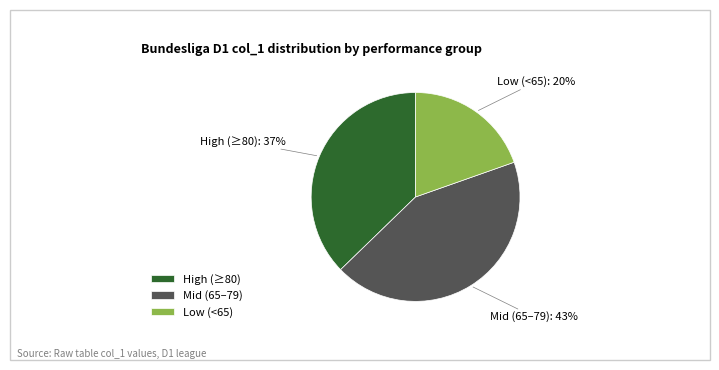

What is the largest slice in the pie chart?

Mid (65–79)